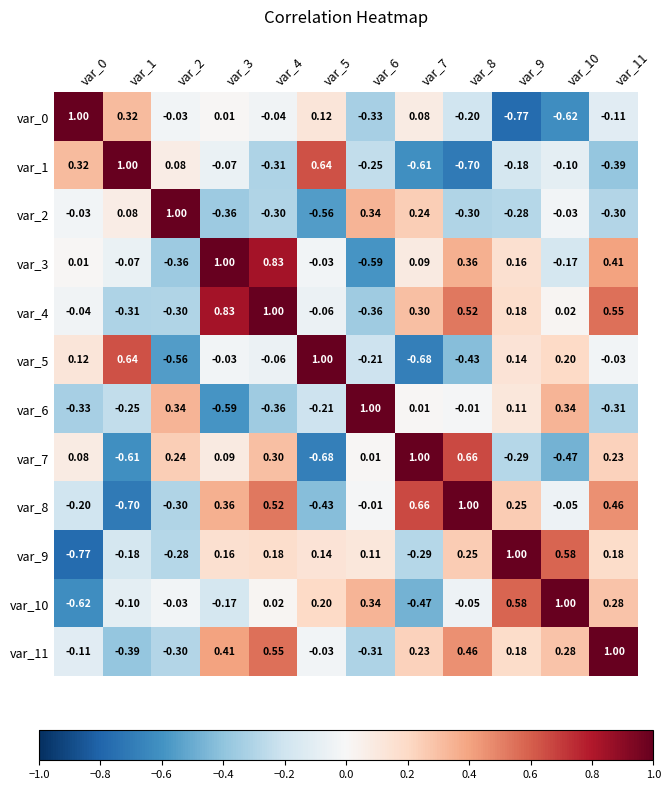

Is the value of var_11 at var_7 greater than the value of var_2 at var_5?

Yes